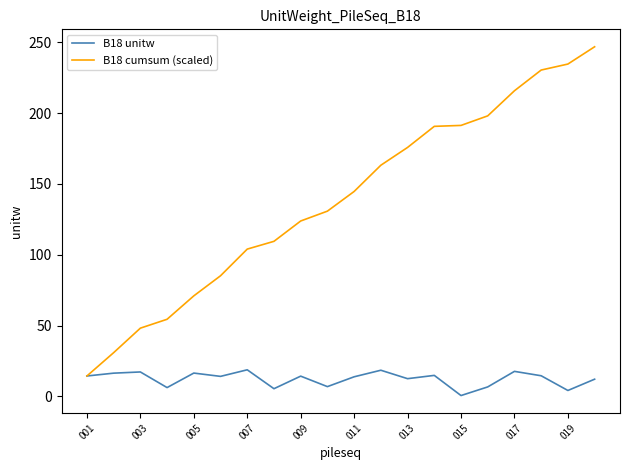

What is the maximum value shown in the chart?

246.7